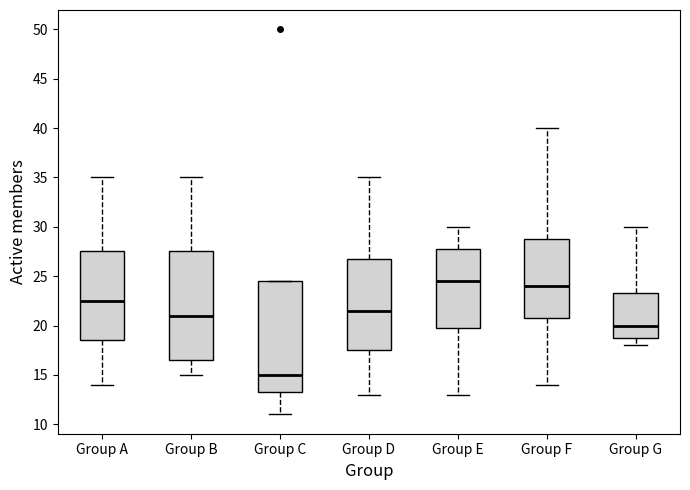

Which box's median line is the highest?

Group E